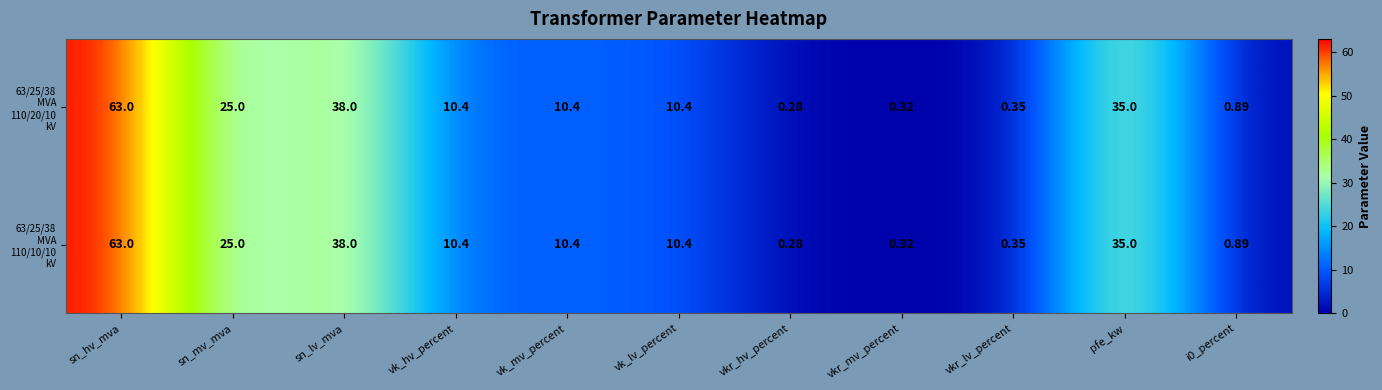

At which category is the sum across all series the highest?

sn_hv_mva